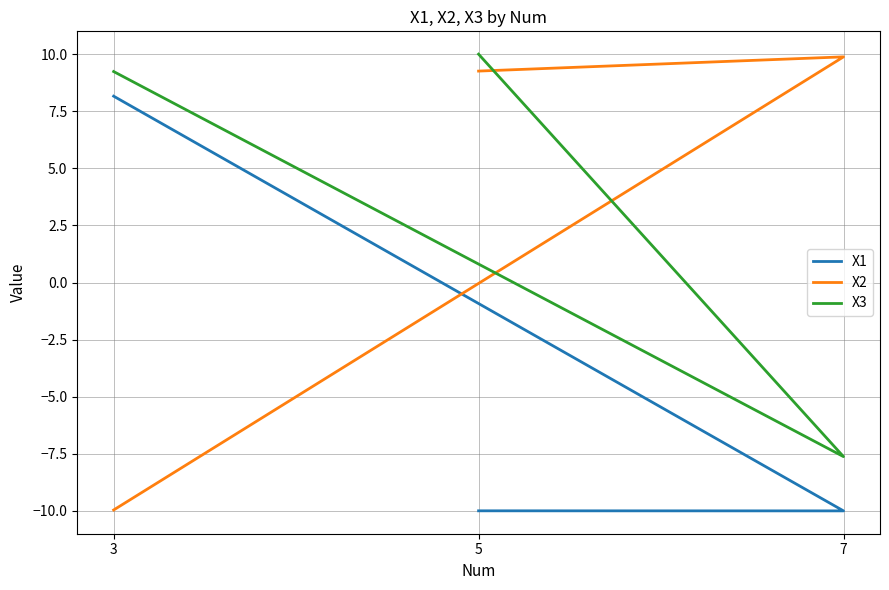

What are all the series names shown in the legend?

X1, X2, X3